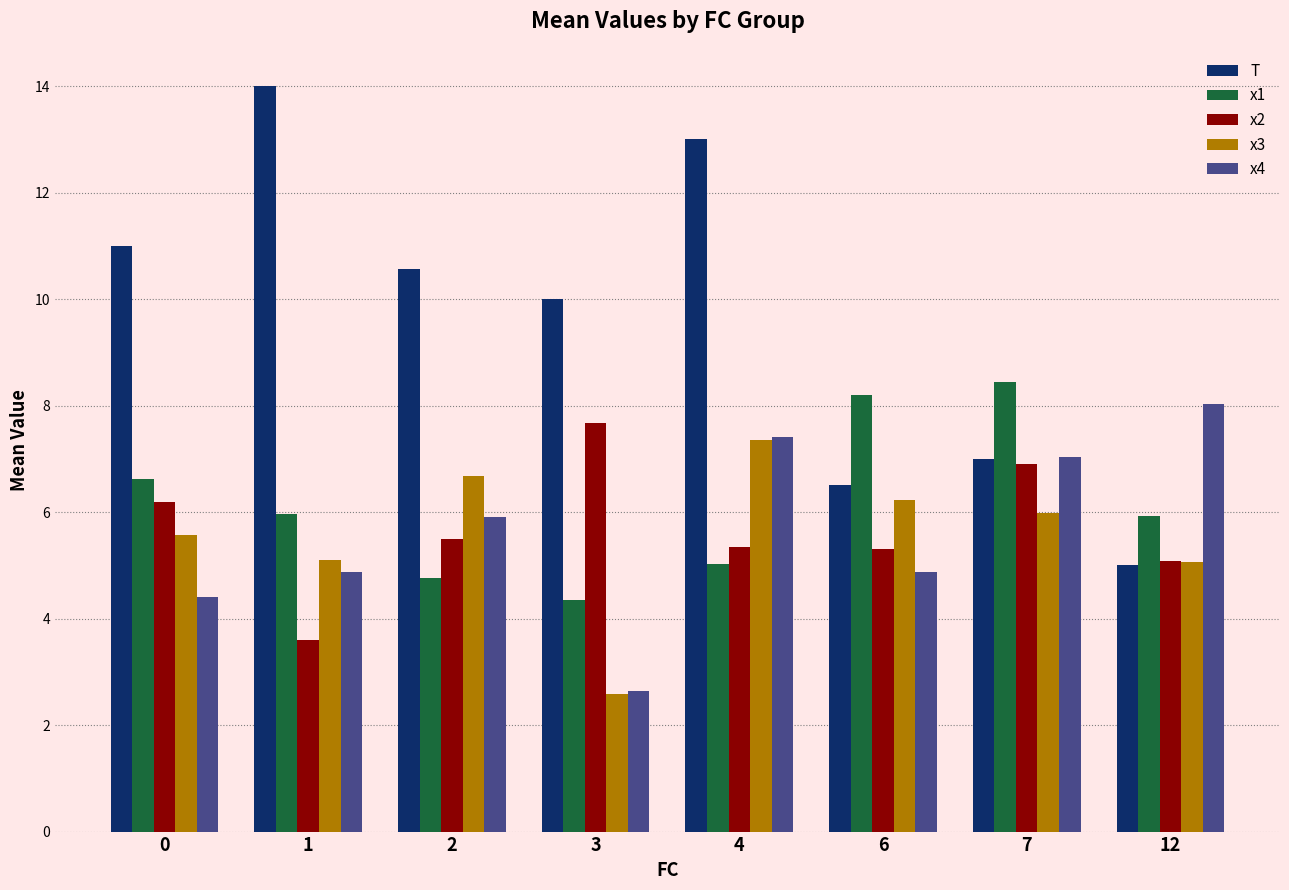

Which series has the largest range (max minus min)?

T